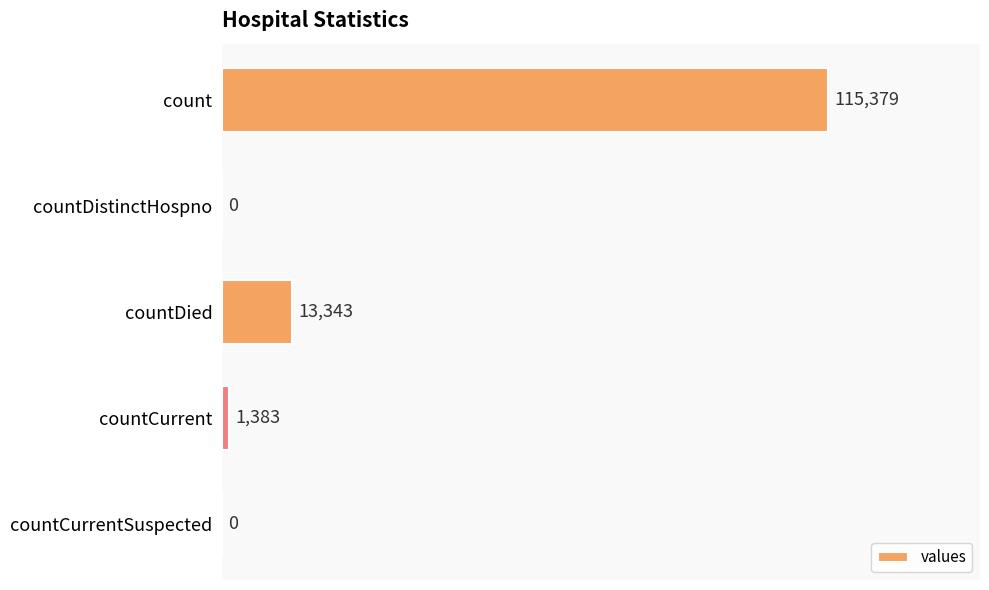

True or false: the data shows 1383 at countCurrent.

True